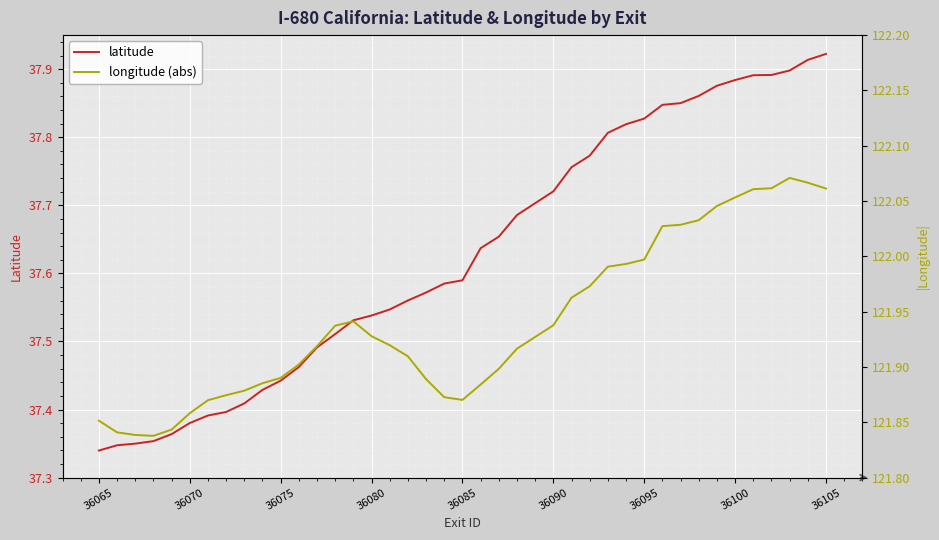

Is this an area chart (filled region under the line)?

No